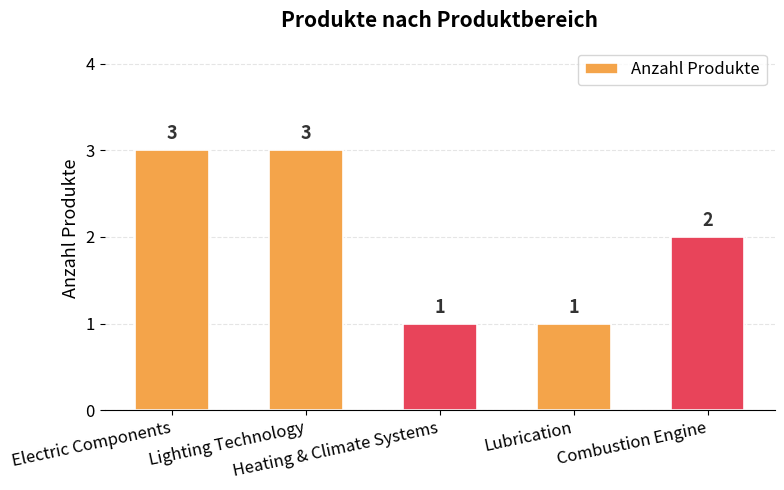

What is the ratio of the value at Lubrication to the value at Electric Components?

0.3